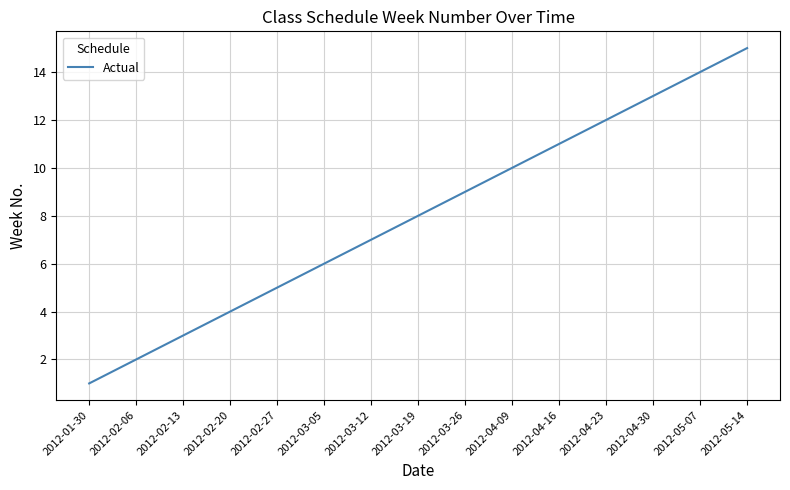

Which category has the highest value across all series?

2012-05-14